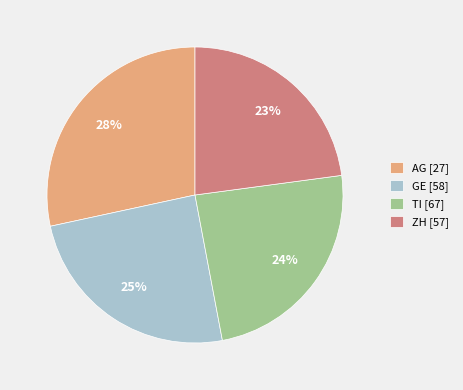

Combined, do GE [58] and TI [67] account for over 50%?

No